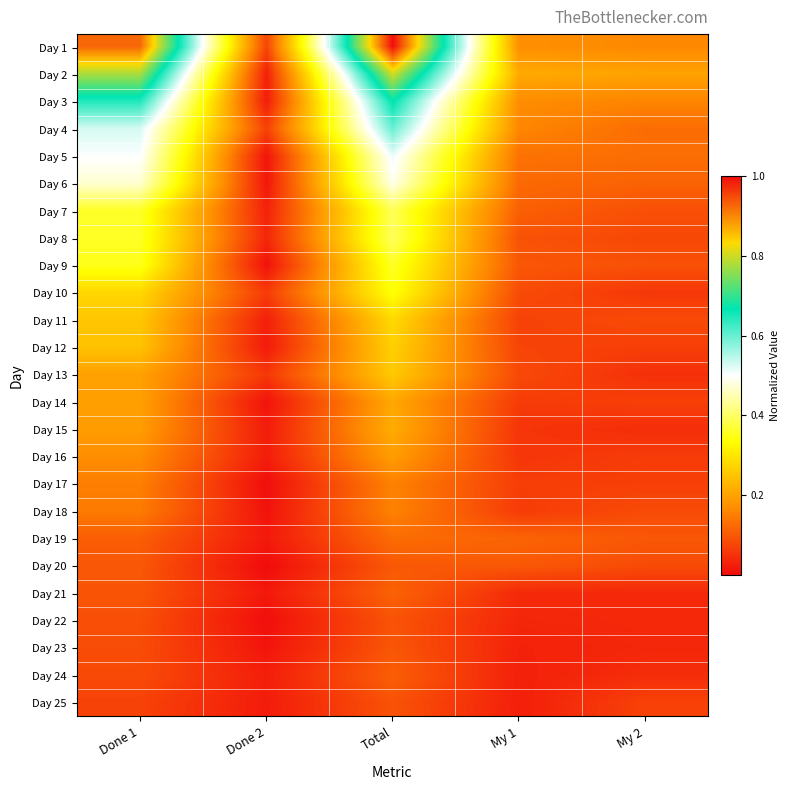

Rank the series by their maximum value, from lowest to highest.

Day 22, Day 25, Day 23, Day 20, Day 24, Day 21, Day 19, Day 17, Day 18, Day 16, Day 14, Day 15, Day 13, Day 12, Day 11, Day 10, Day 9, Day 7, Day 8, Day 6, Day 5, Day 4, Day 3, Day 2, Day 1